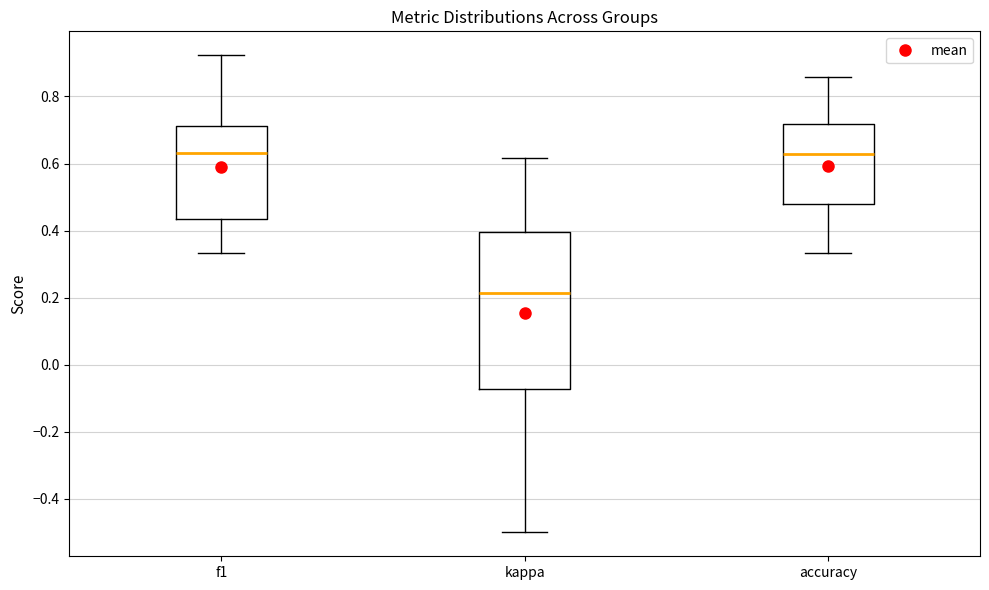

Reading left to right, transcribe this box plot: for each box, give where its median line is, the range the box spans, and where its two whiskers end, as read against the y-axis. The values are not printed on the chart, so give them approximately, as read against the axis.

f1: median 0.64, box 0.44 to 0.72, whiskers 0.34 to 0.92
kappa: median 0.22, box -0.08 to 0.40, whiskers -0.50 to 0.62
accuracy: median 0.62, box 0.48 to 0.72, whiskers 0.34 to 0.86